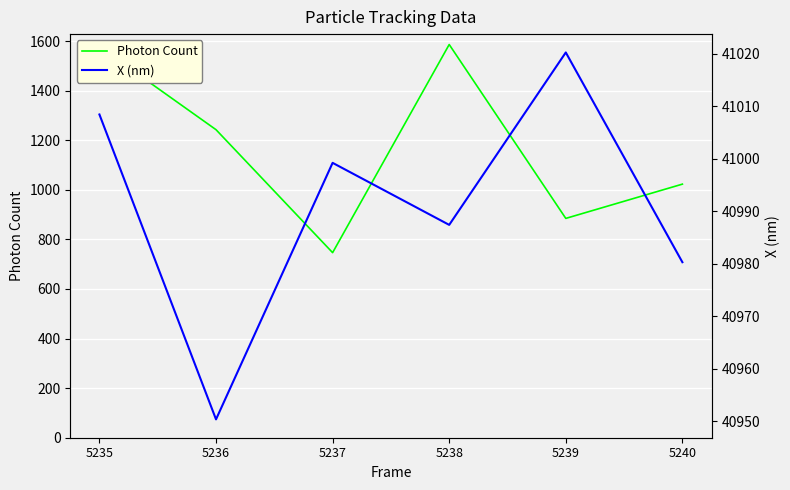

How many interior local valleys does the X (nm) series have?

2